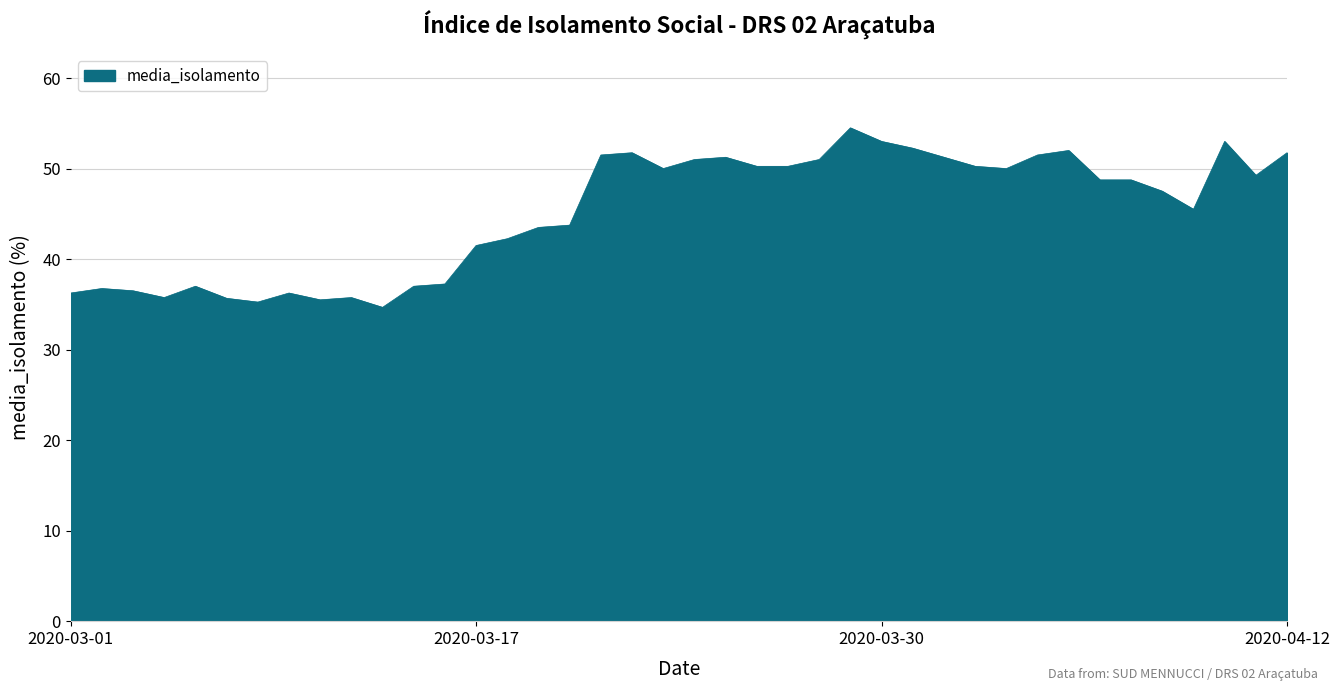

What is the maximum value shown in the chart?

54.5